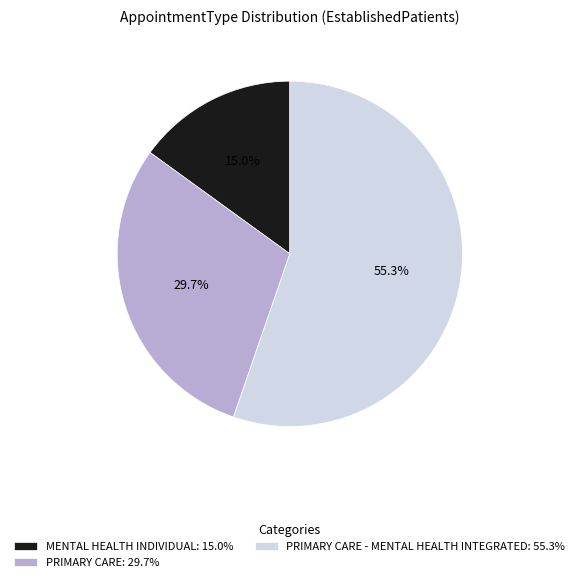

Which slice is the largest?

PRIMARY CARE - MENTAL HEALTH INTEGRATED: 55.3%